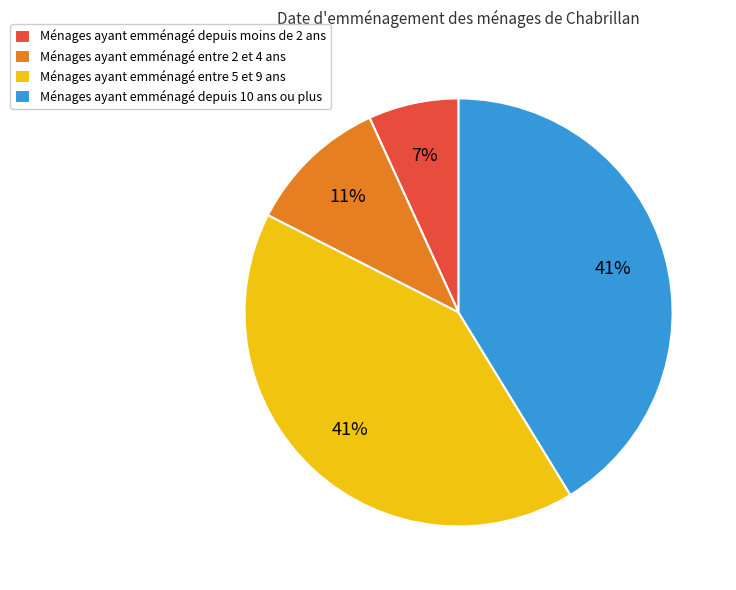

Which slice is the smallest?

Ménages ayant emménagé depuis moins de 2 ans